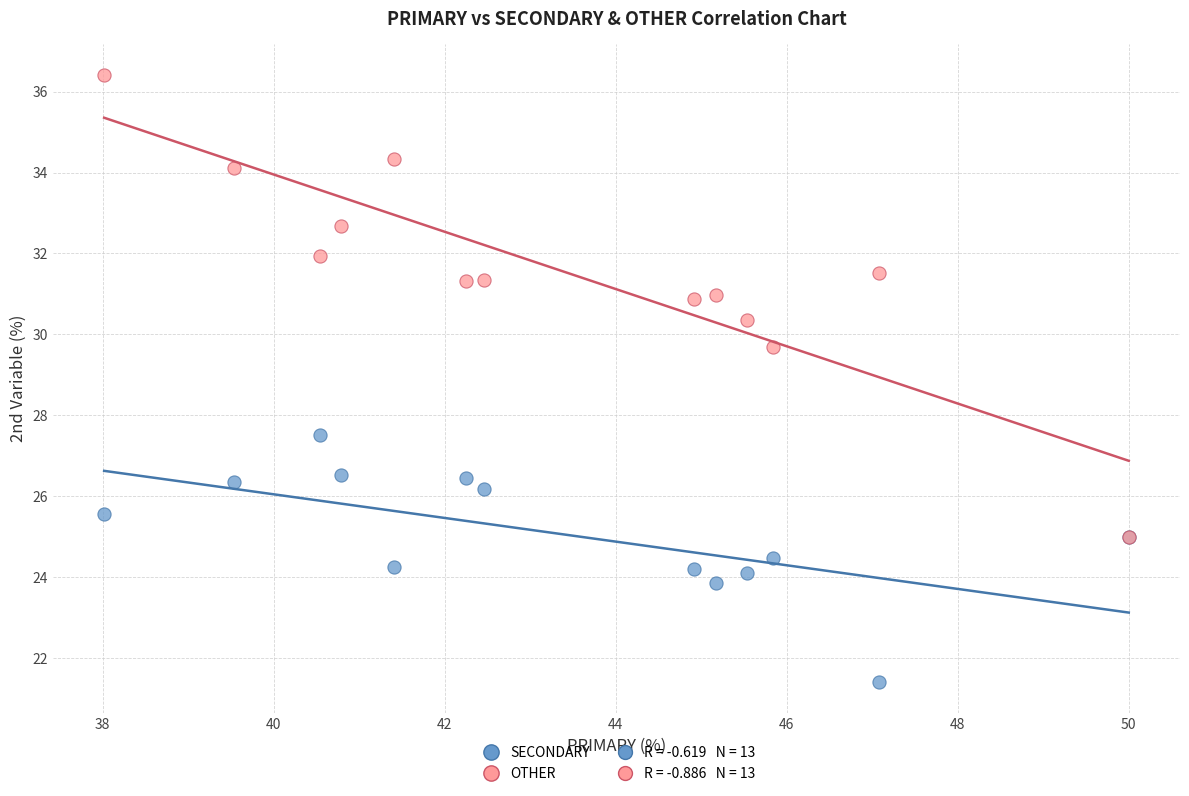

Across all series, what Y value is closest to 28?

27.5